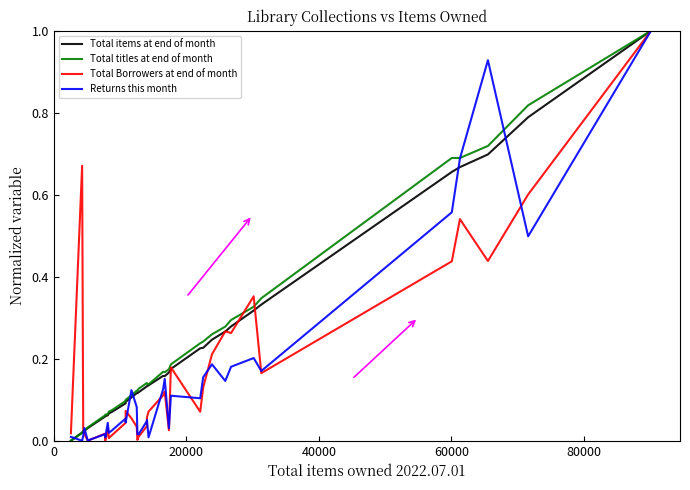

What is the highest value of the Total items at end of month series?

1.0